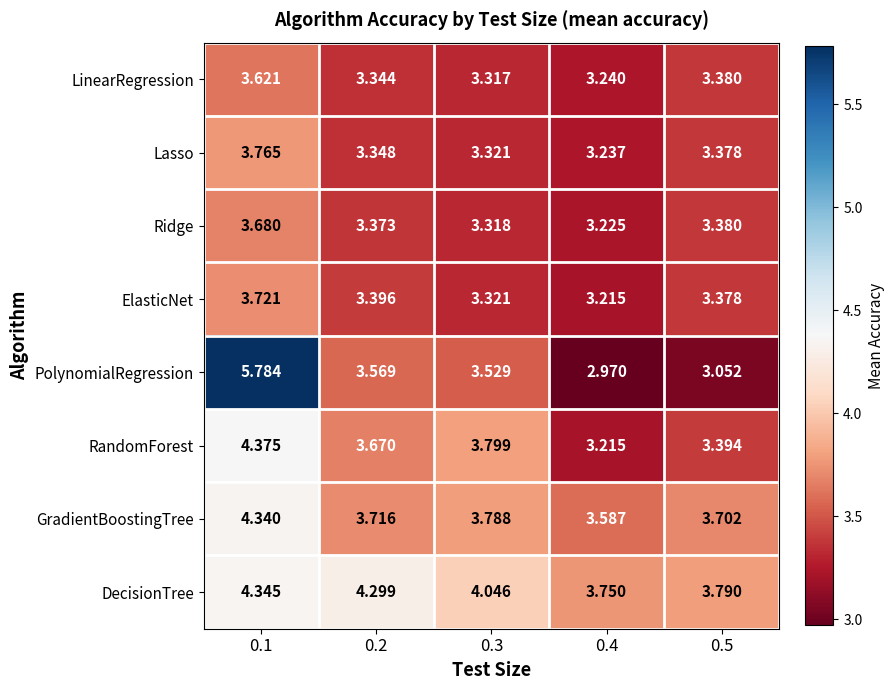

What is the difference between the highest and lowest values at 0.2?

1.0